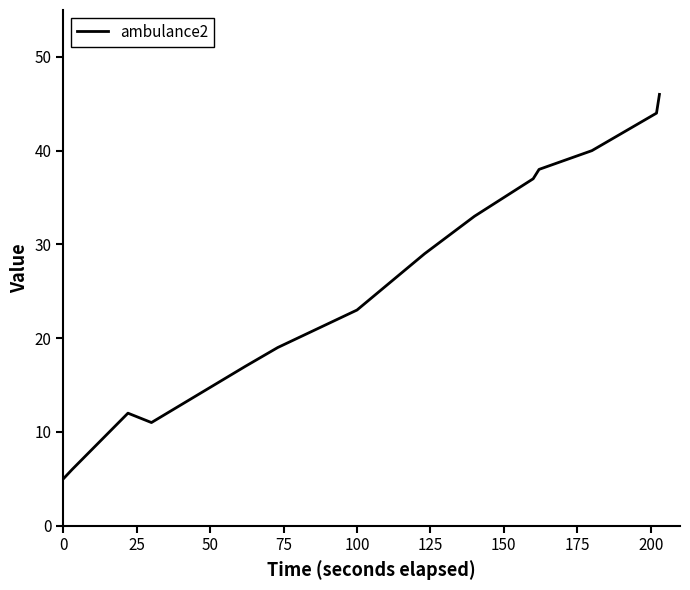

What is the difference between the maximum and minimum values?

41